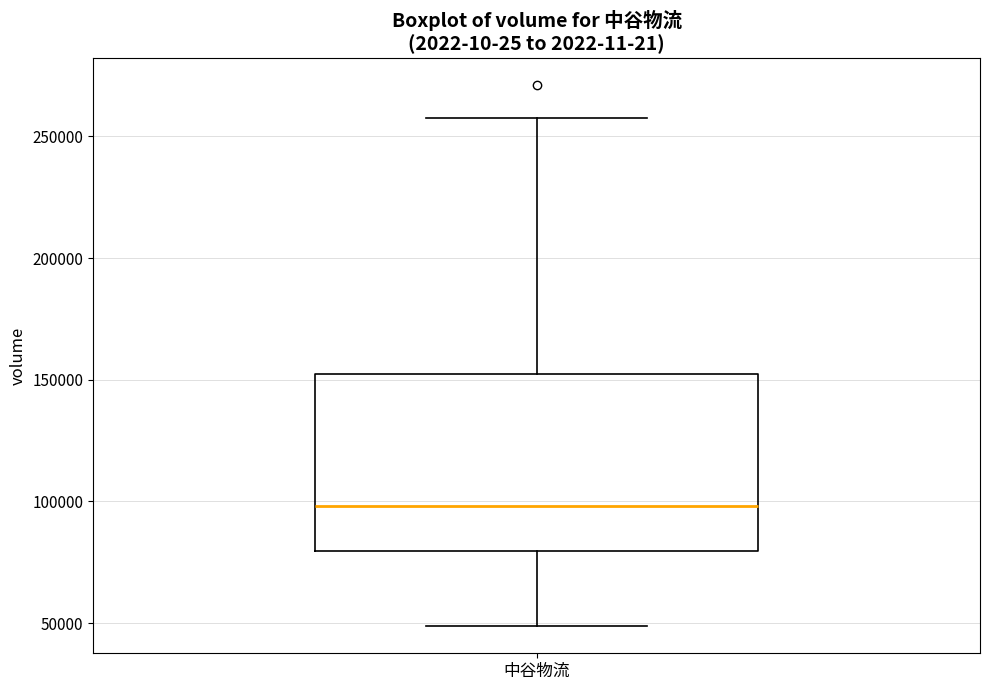

Read this box plot against the y-axis: the position of the median line, the range covered by the box, and the ends of both whiskers. The values are not printed on the chart, so give them approximately, as read against the axis.

median 100000, box 80000 to 155000, whiskers 50000 to 260000